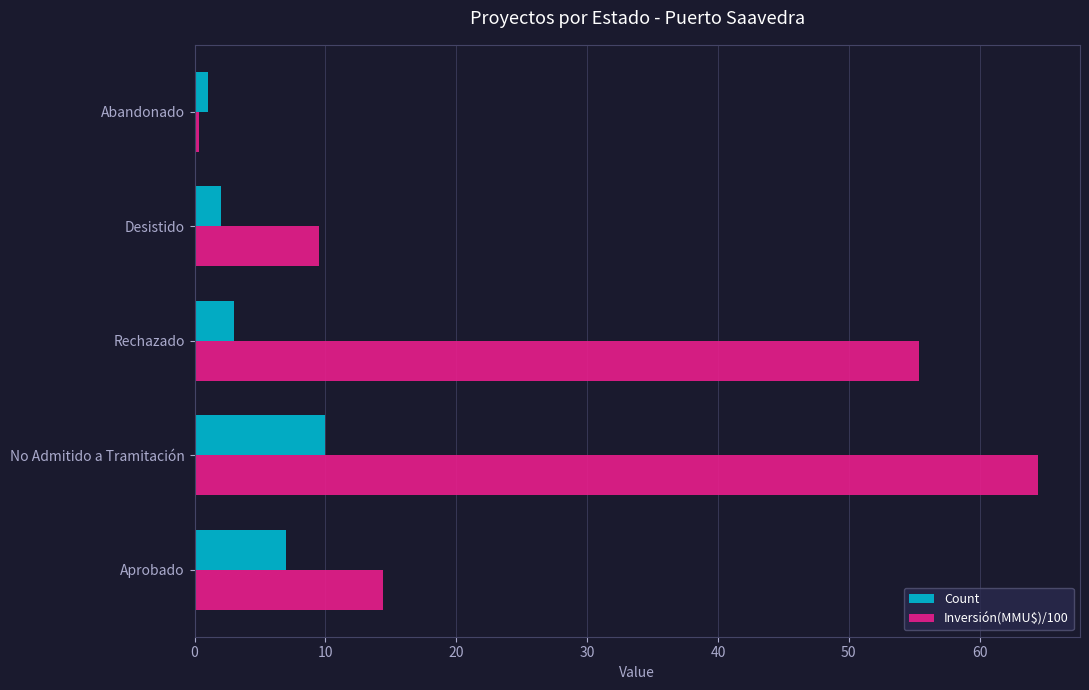

Is it true that Count equals 7.0 at Aprobado?

True